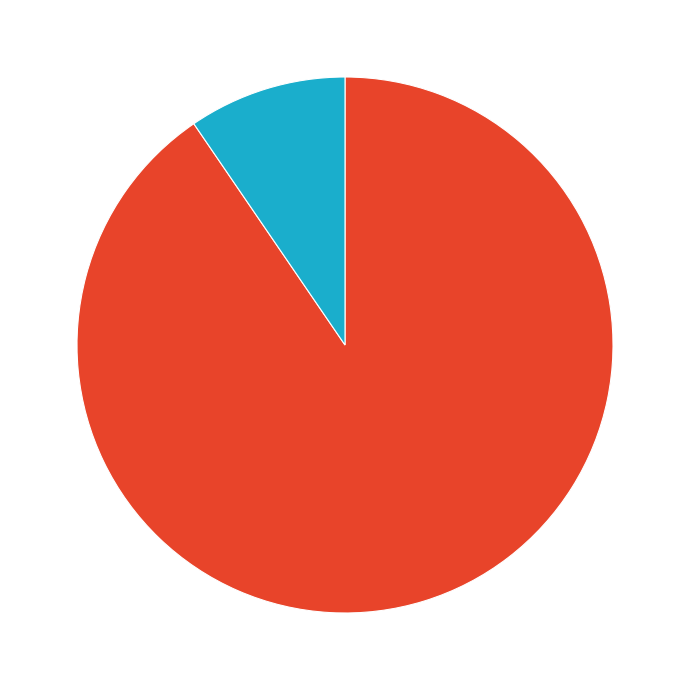

Is there a majority slice in this chart?

Yes